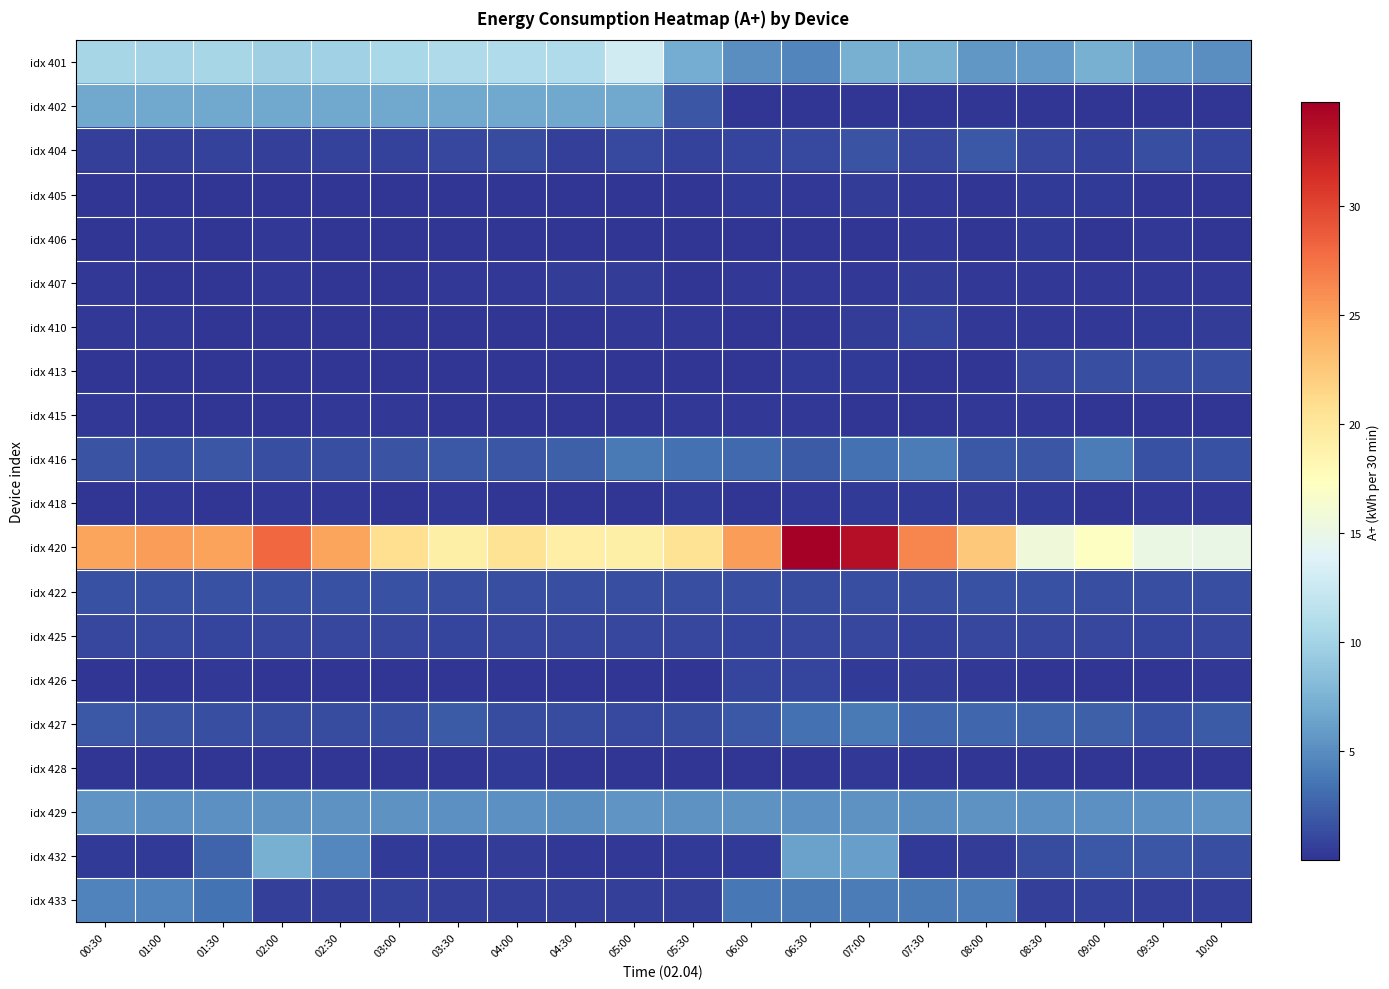

At how many categories does at least one series exceed 24?

9